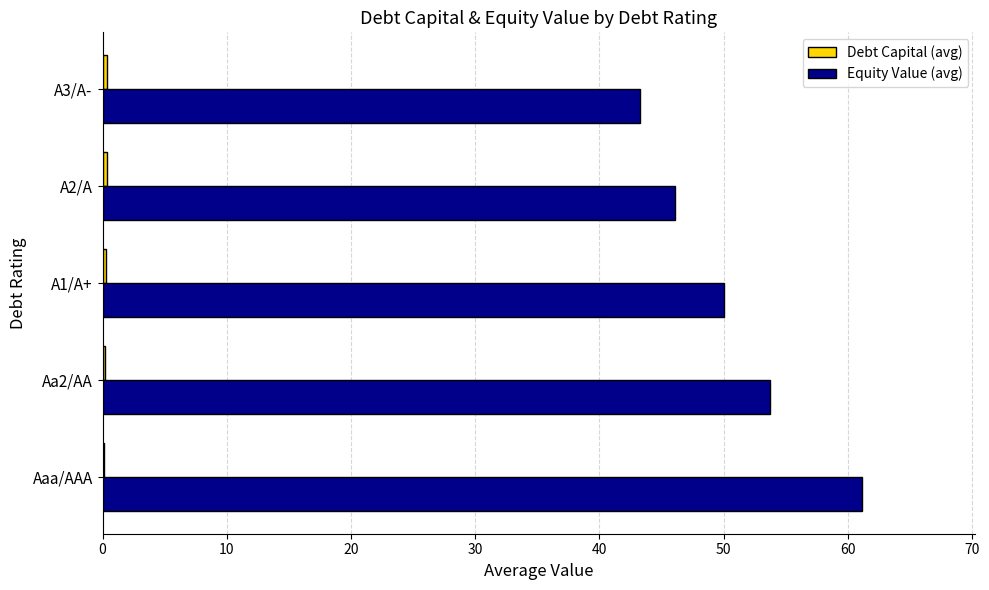

At which category is the sum across all series the highest?

Aaa/AAA